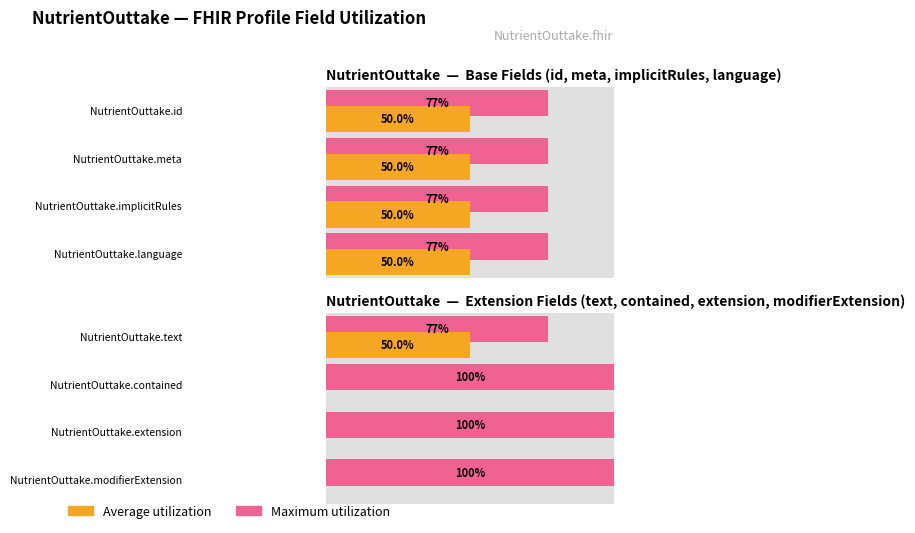

Which has a higher value, NutrientOuttake.meta or NutrientOuttake.id?

NutrientOuttake.meta